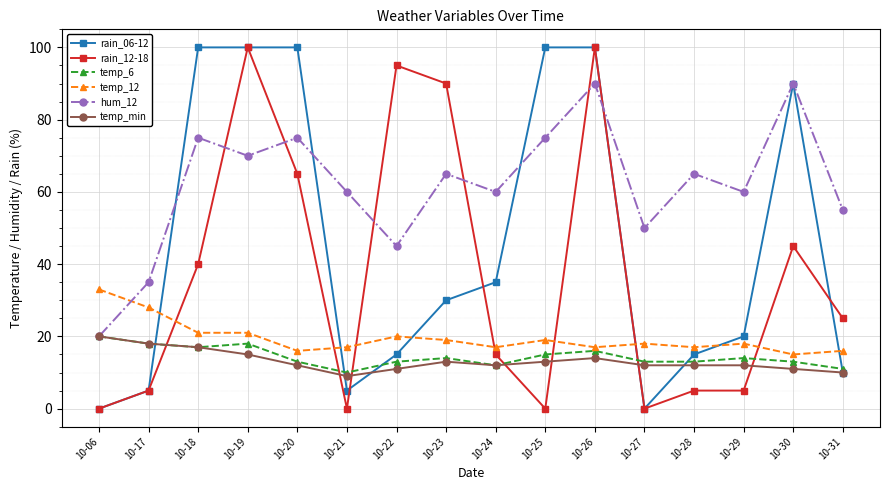

What is the average value of the temp_6 series?

14